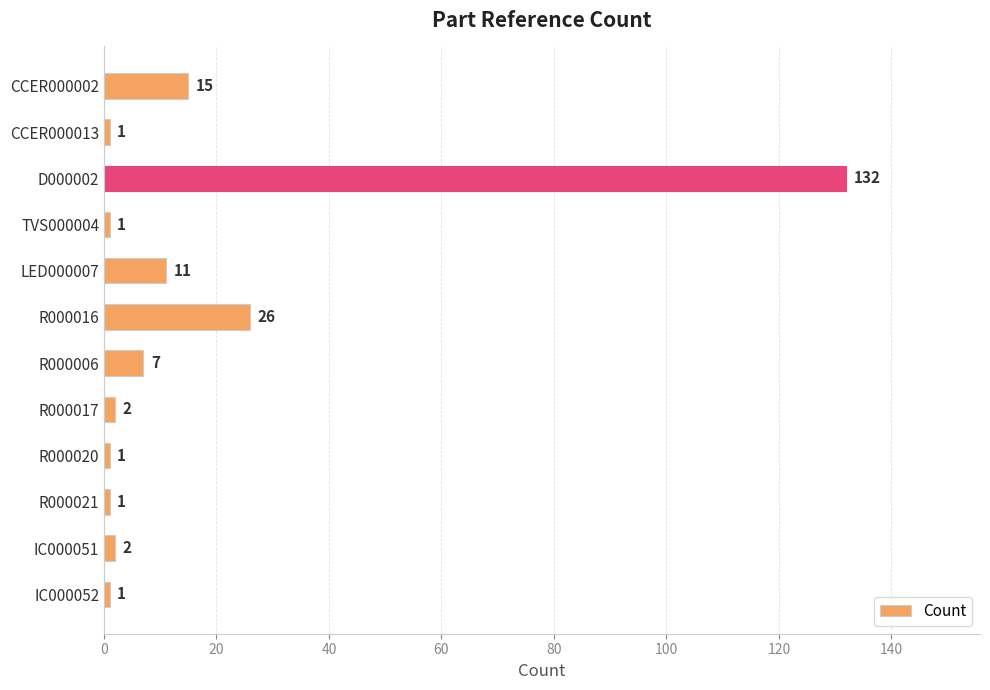

What is the sum of the values at R000017 and D000002?

134